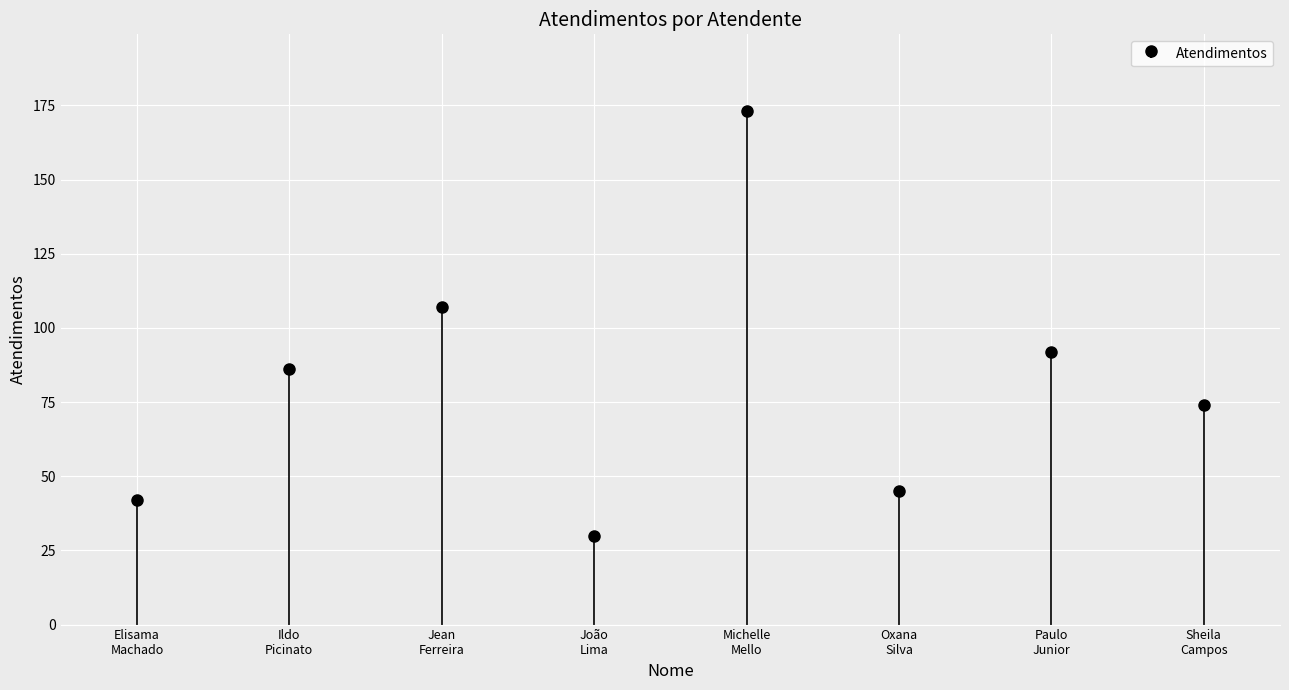

Are the bars horizontal?

No